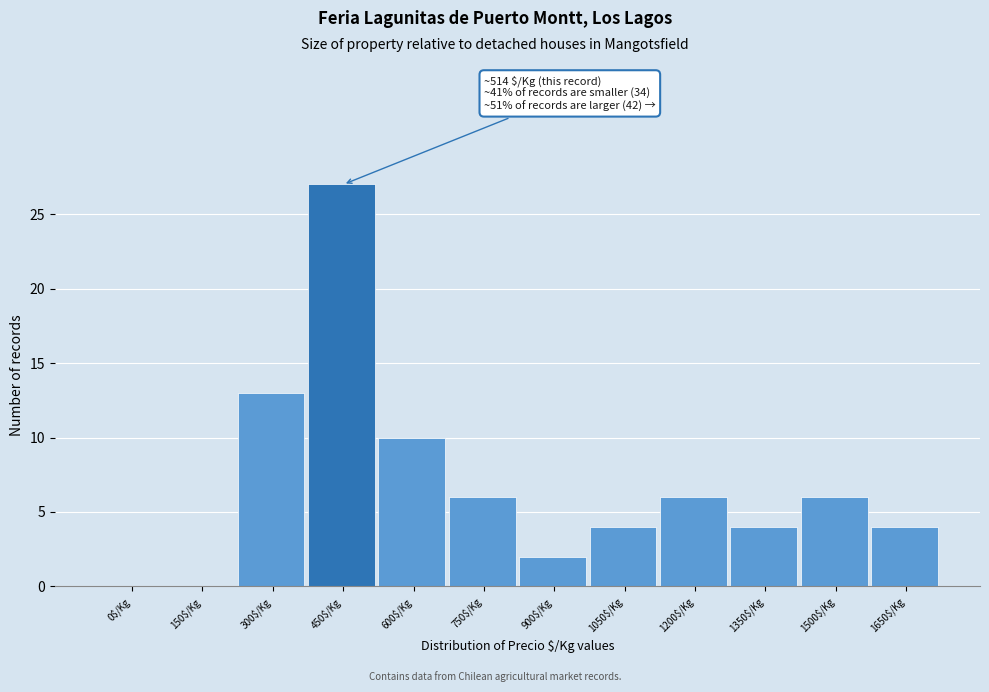

What is the sum of all values?

82